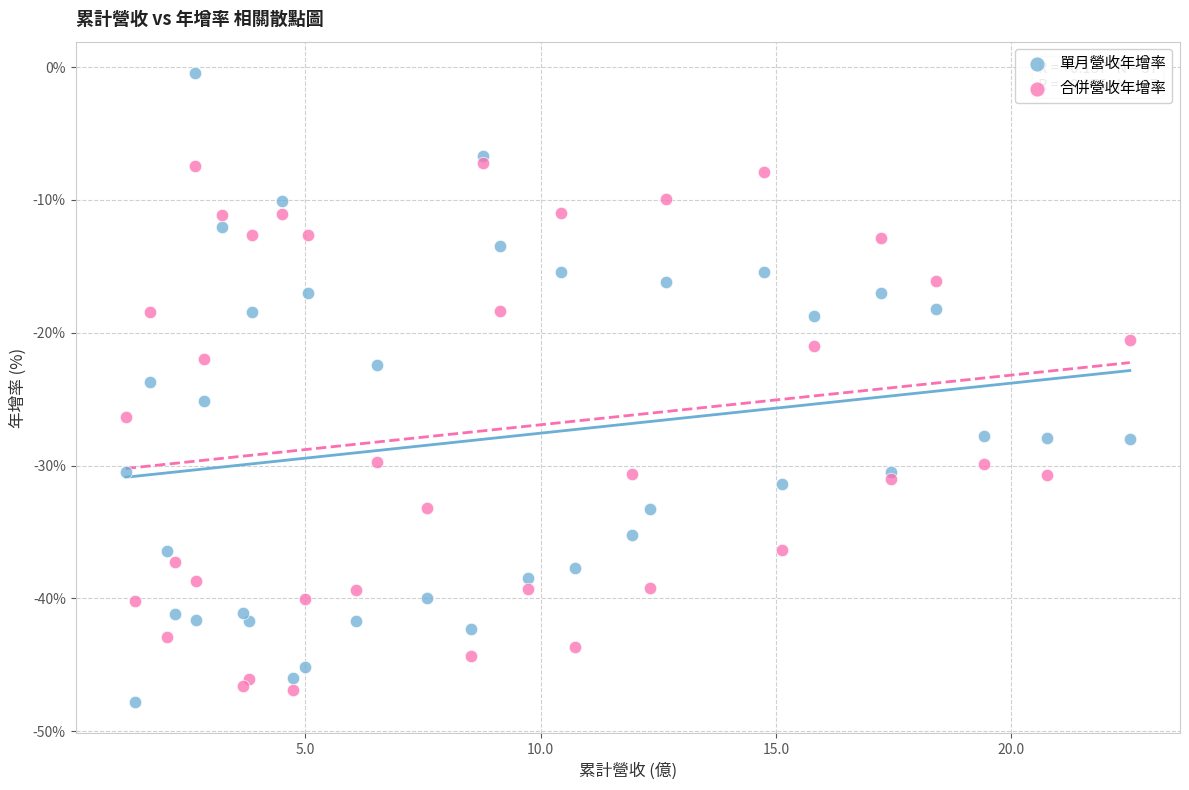

What is the X range (max minus min) for the scatter plot?

21.3